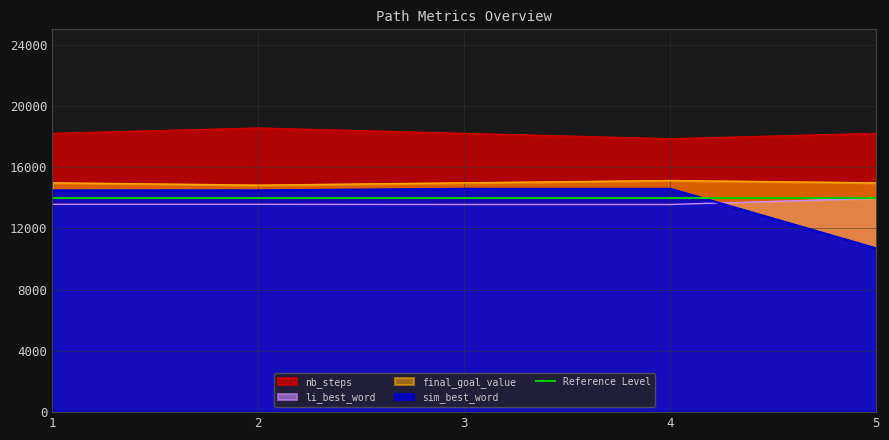

What is the value of the final_goal_value point at the 1st from the left?

14973.9